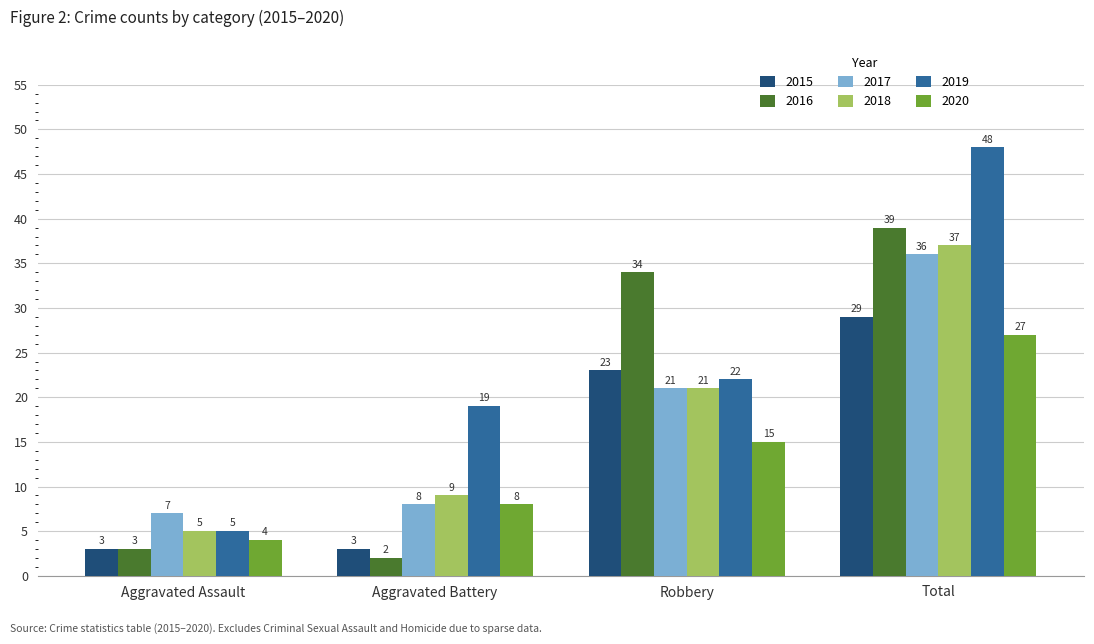

Does the chart contain stacked bars?

No